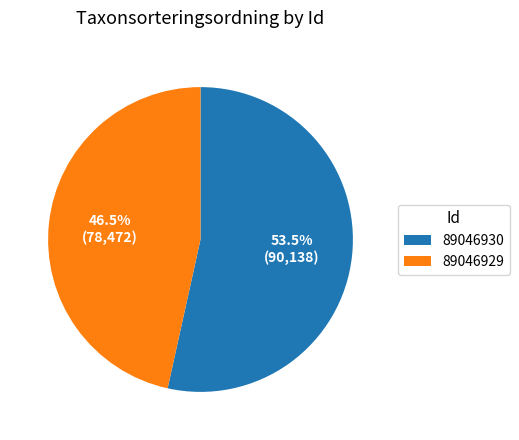

Combined, what portion of the pie is 89046929 and 89046930?

100.0%